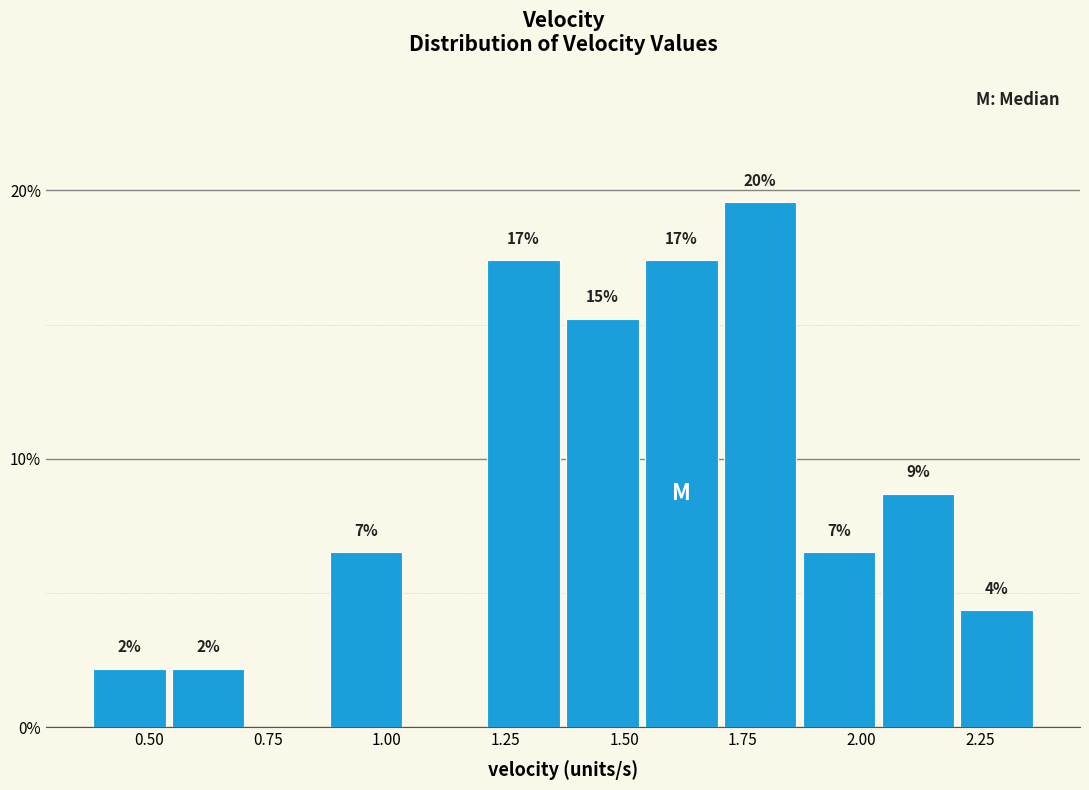

Around what value on the x-axis is the tallest bar? Give the approximate position of its centre, as read against the axis.

1.80